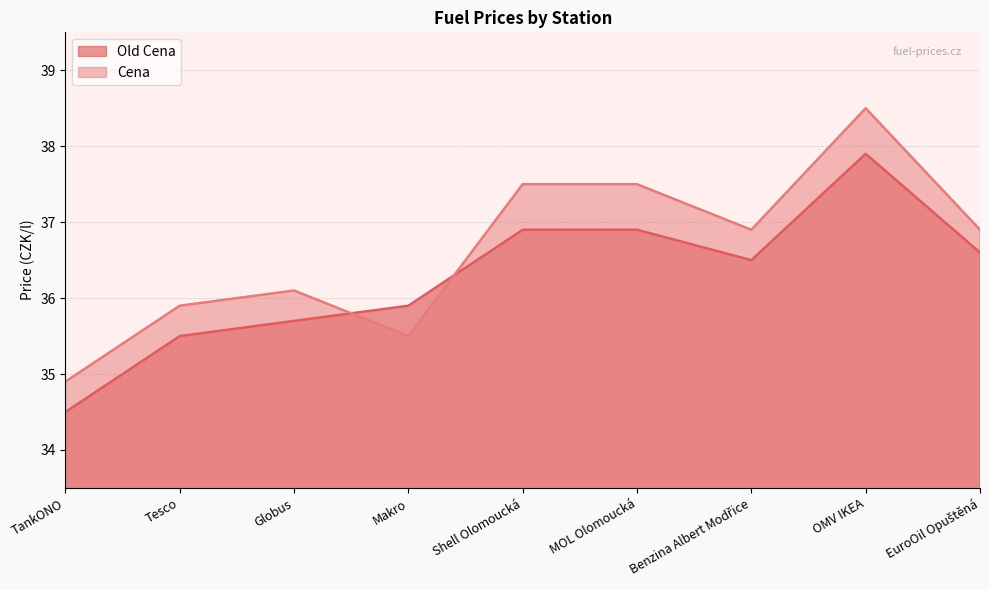

How many intersections are there between Cena and Old Cena?

2